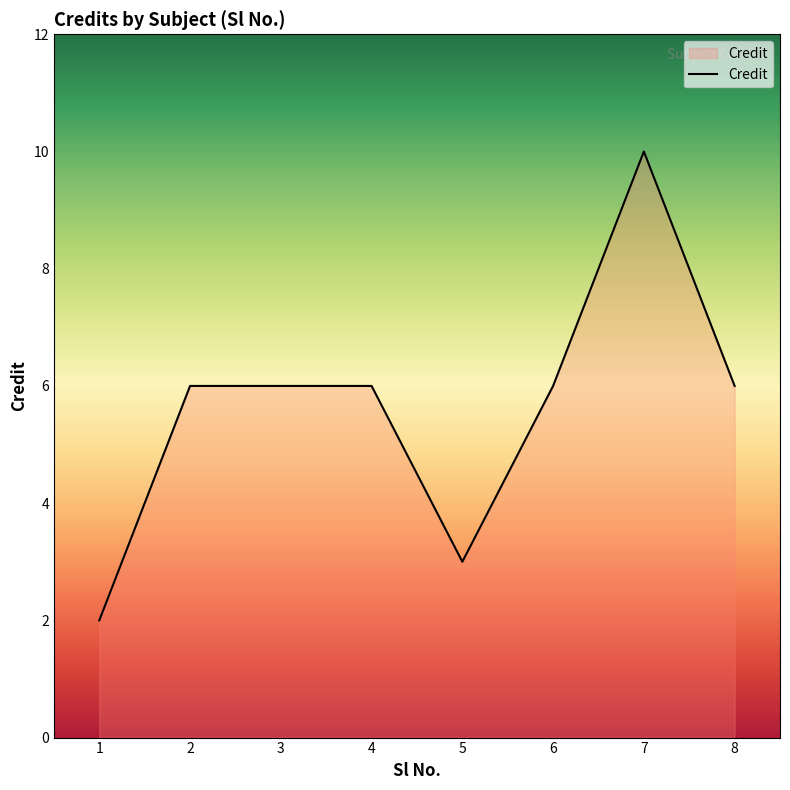

At which category does the chart reach its minimum across all series?

1